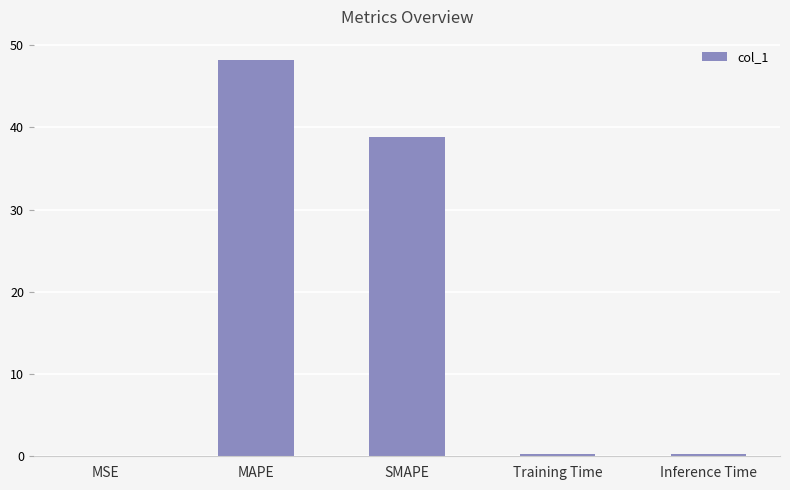

Which has a higher value, MAPE or Training Time?

MAPE